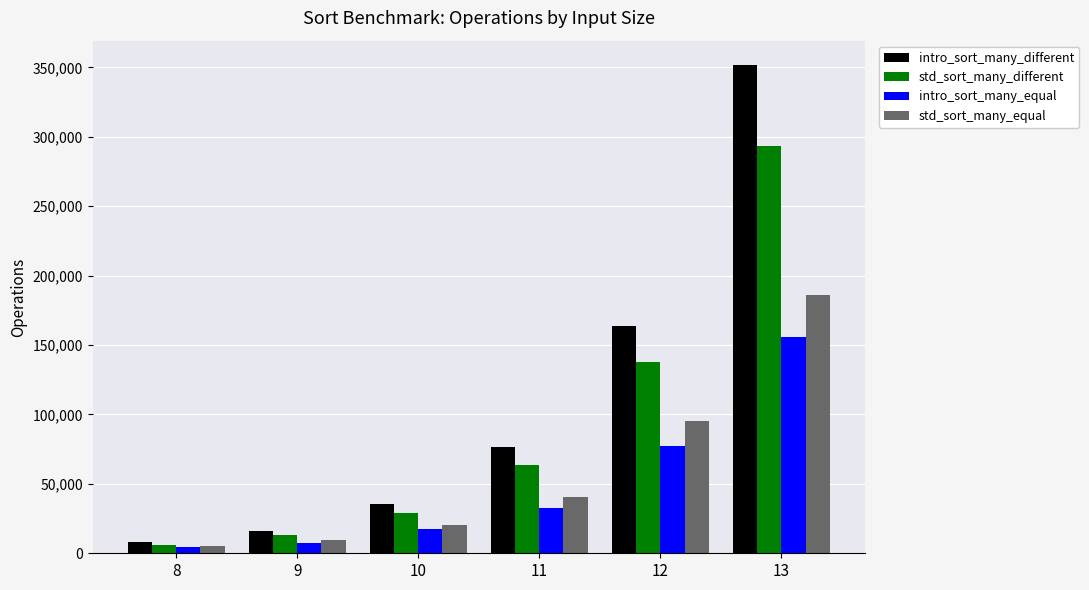

Are the bars horizontal?

No